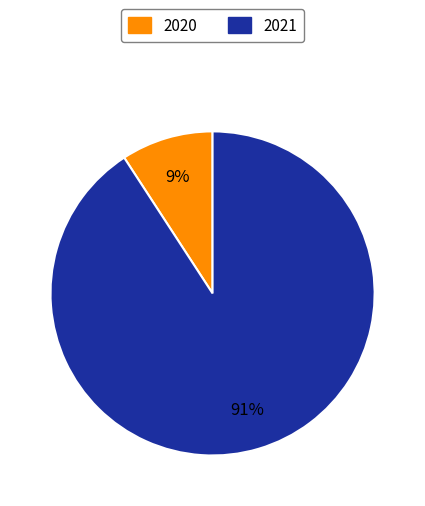

What is the majority slice?

2021